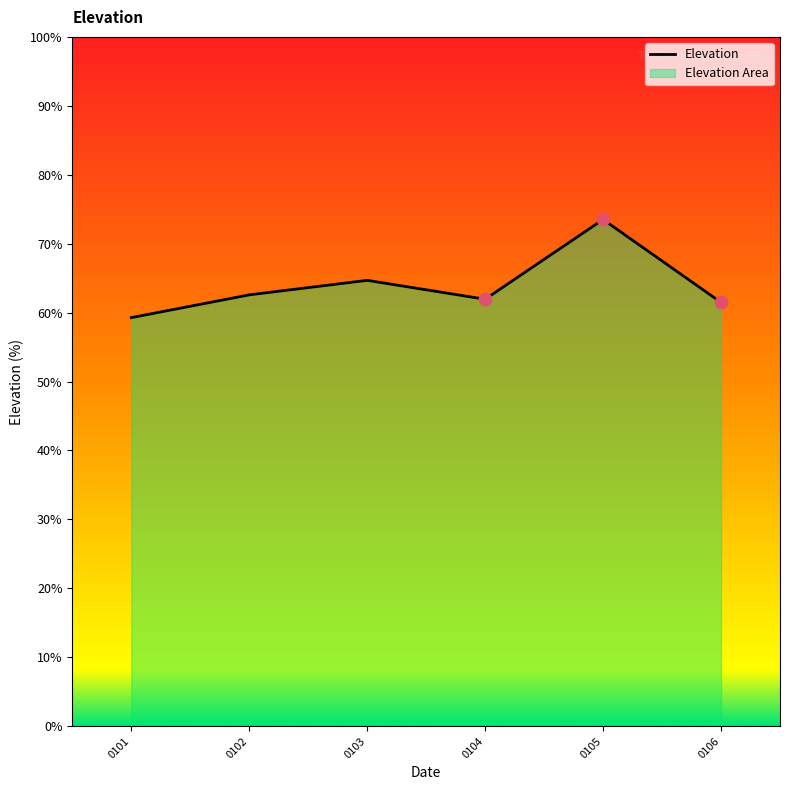

Approximately how many times larger is the value at 0104 compared to 0106?

1.0